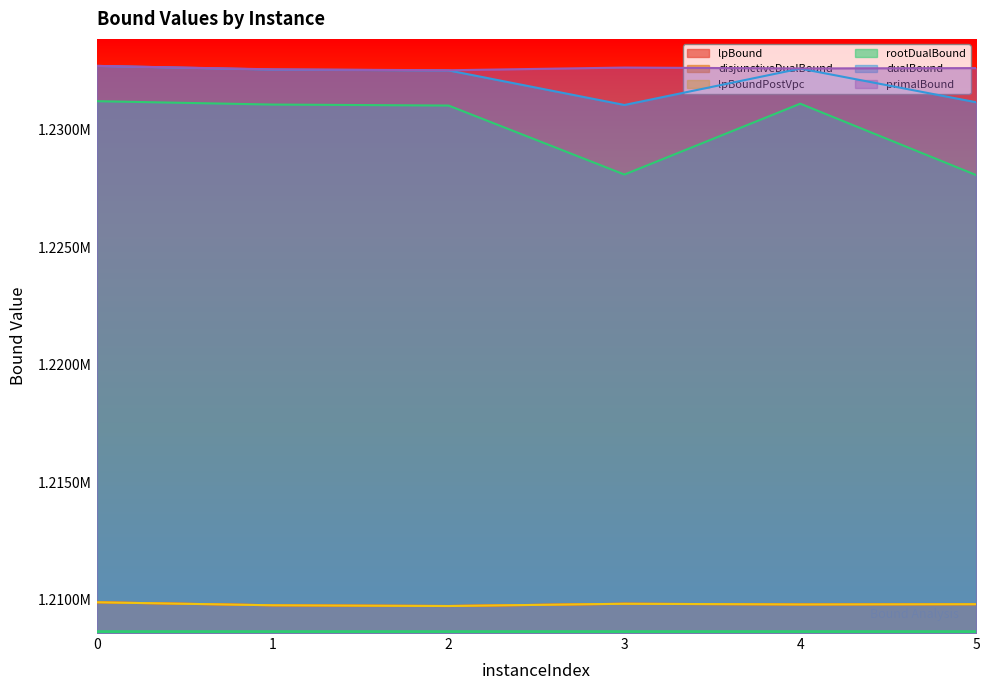

Which has a higher value, 4 or 1?

4